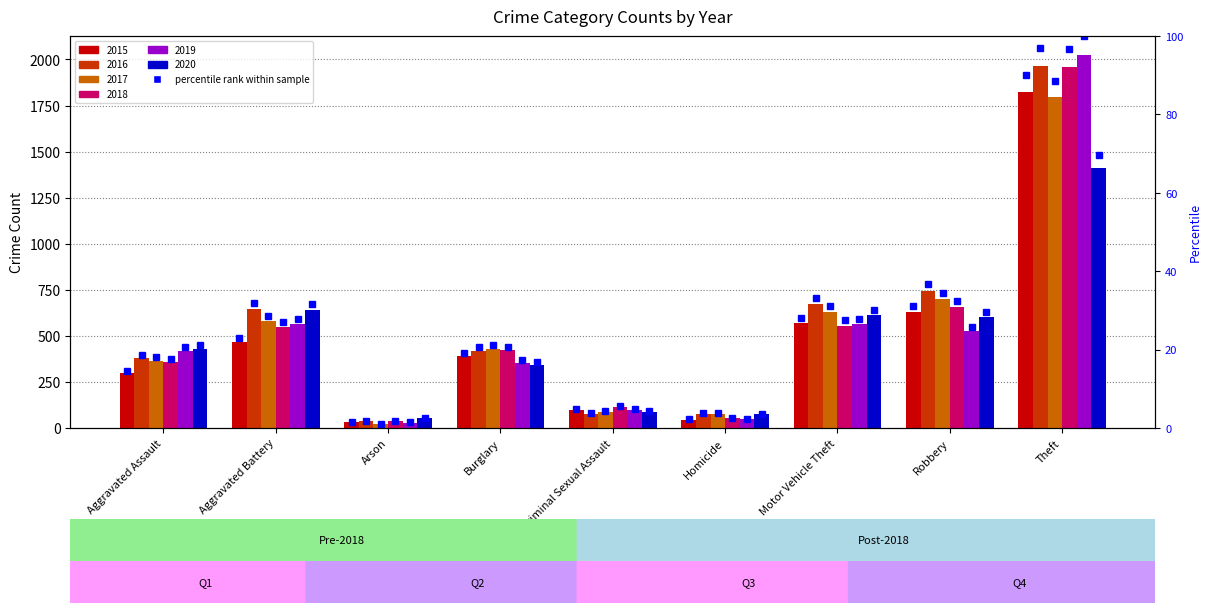

What is the label of the 5th bar from the left?

Criminal Sexual Assault